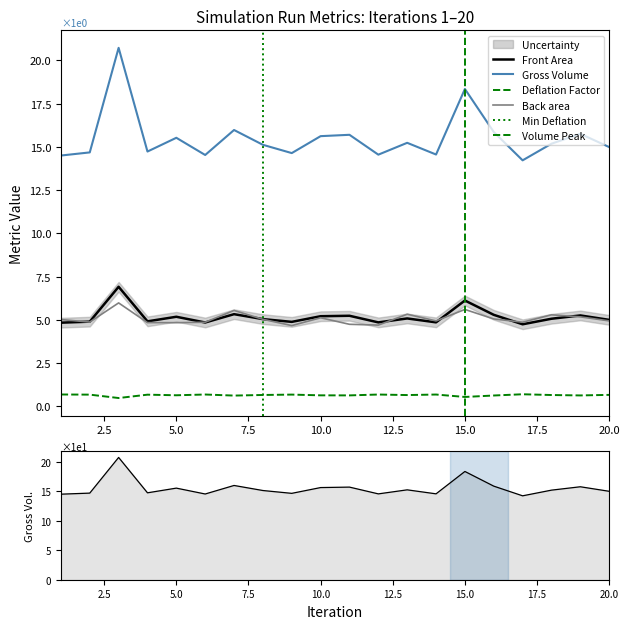

Which series ends up on top after the final intersection of Back area and Front Area?

Front Area